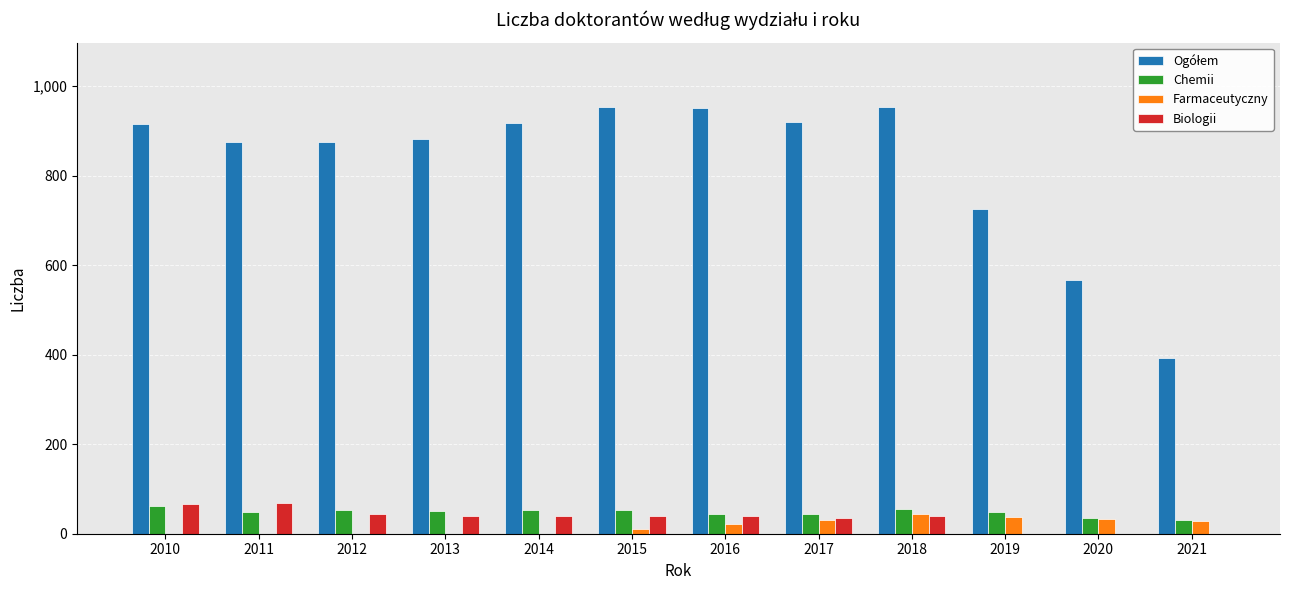

What is the spread (max minus min) of values at 2010?

915